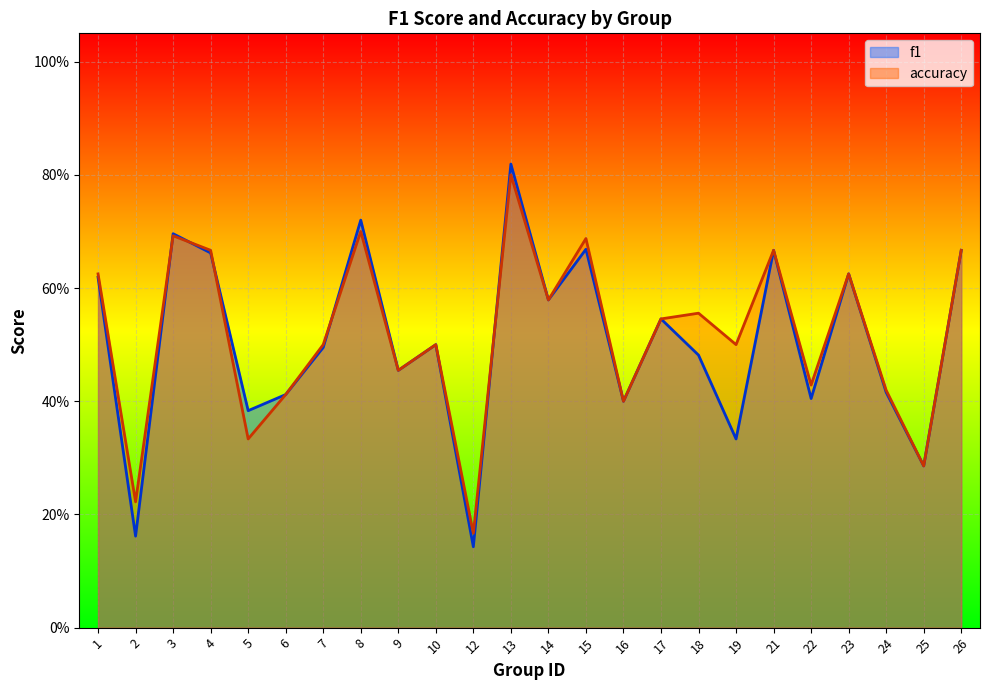

Which series has the largest range (max minus min)?

f1